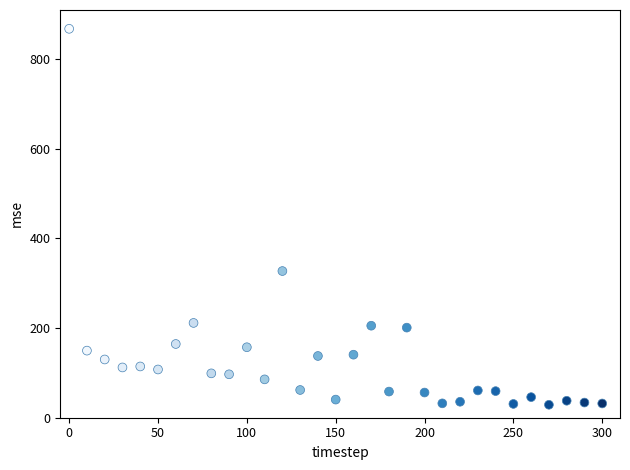

What is the range of X values (max minus min)?

300.0